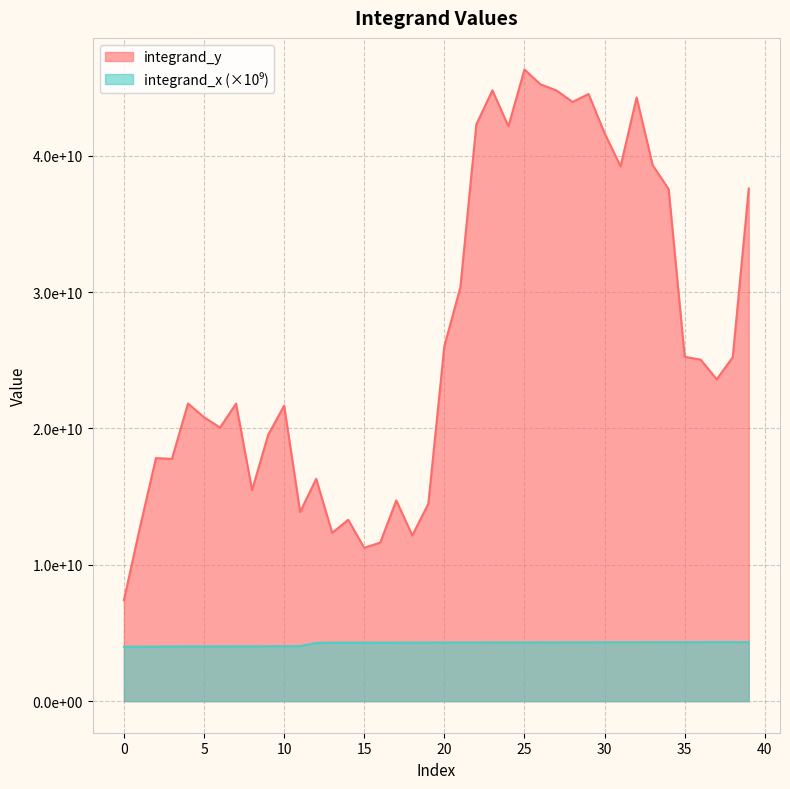

Which series changed the most between 13 and 33?

integrand_y